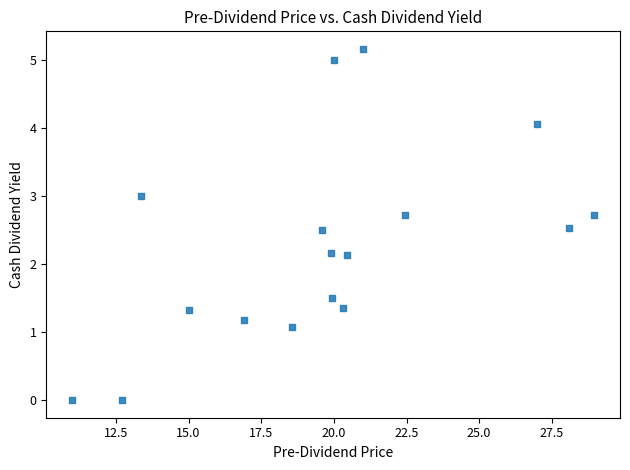

What is the range of X values (max minus min)?

17.9